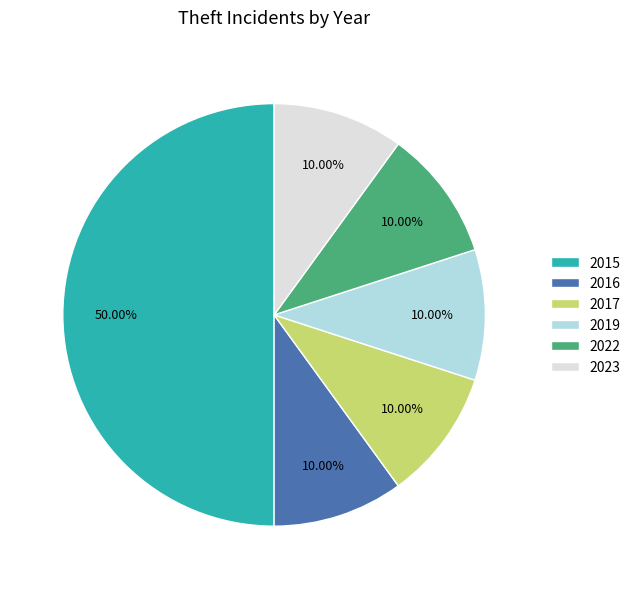

Do 2019 and 2016 together represent more than half of the pie?

No